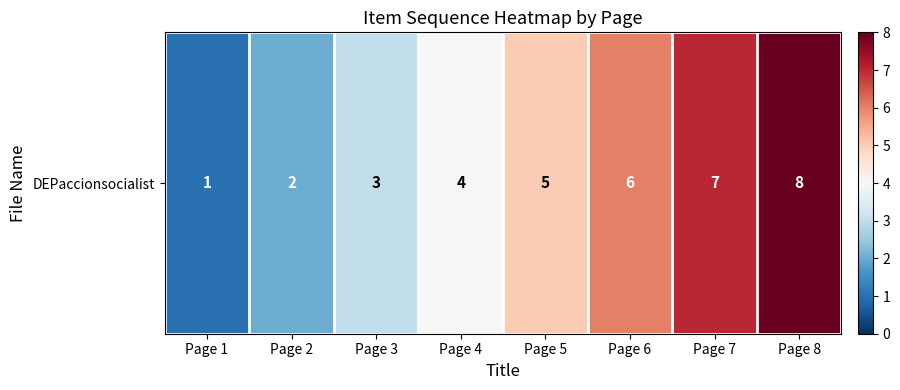

What is the difference between the maximum and minimum values?

7